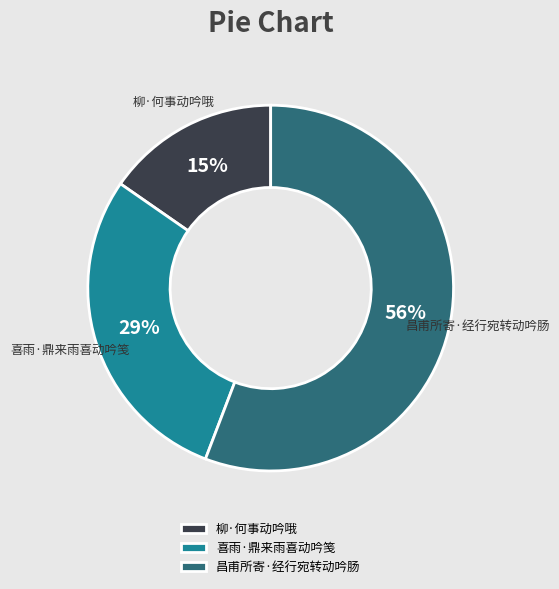

Approximately how many times larger is the value at 喜雨·鼎来雨喜动吟笺 compared to 昌甫所寄·经行宛转动吟肠?

0.5